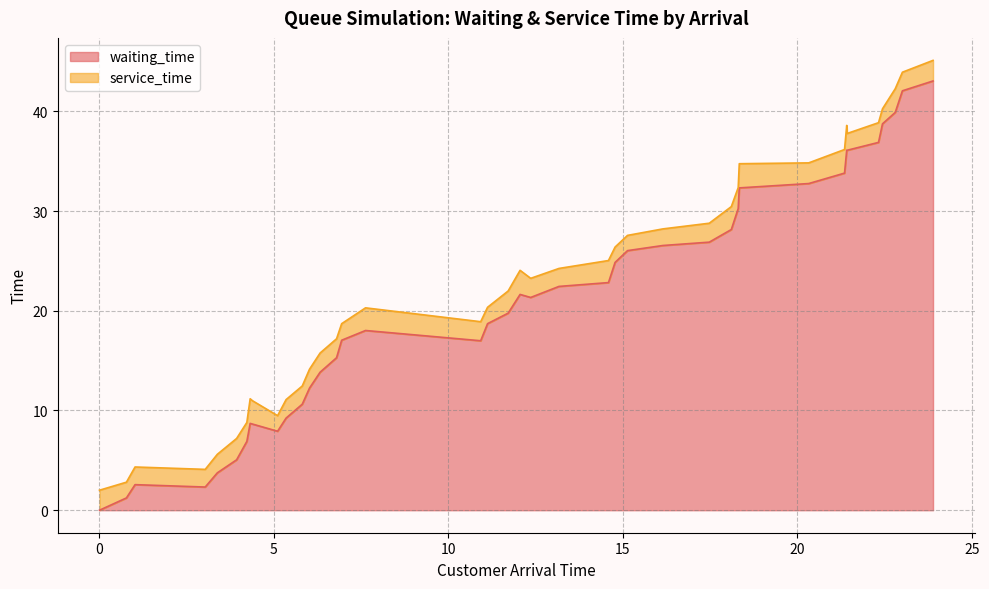

How many points are lower than both their immediate neighbors (excluding endpoints)?

5